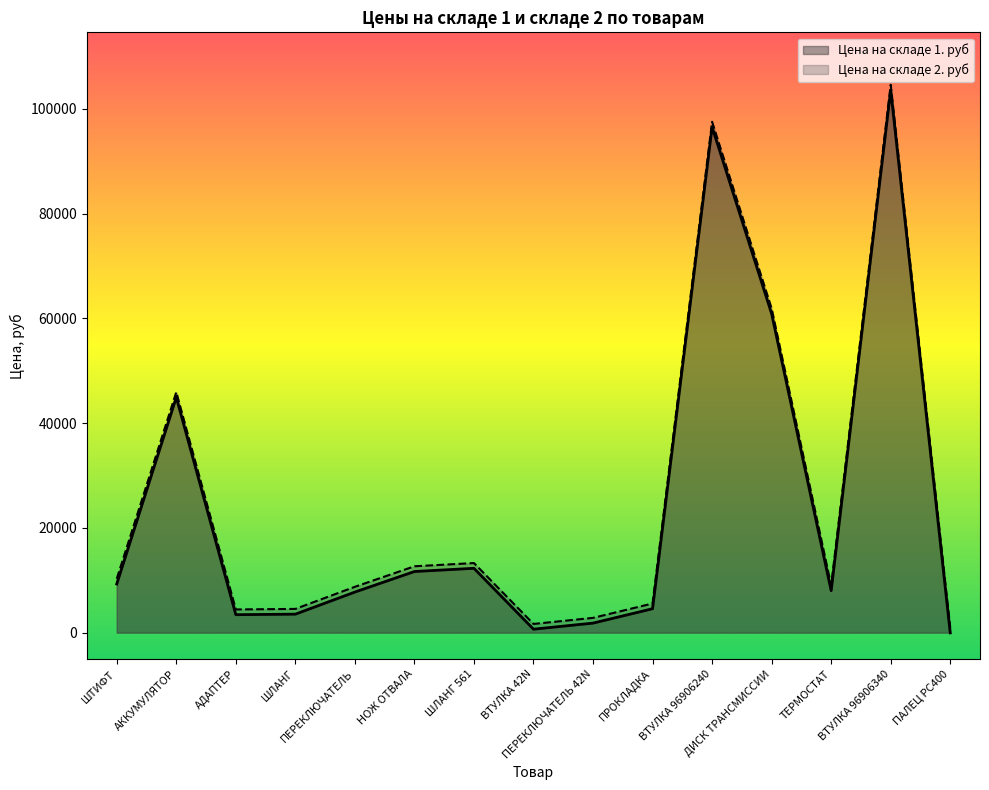

True or false: Цена на складе 2. руб and Цена на складе 1. руб intersect in this chart.

False